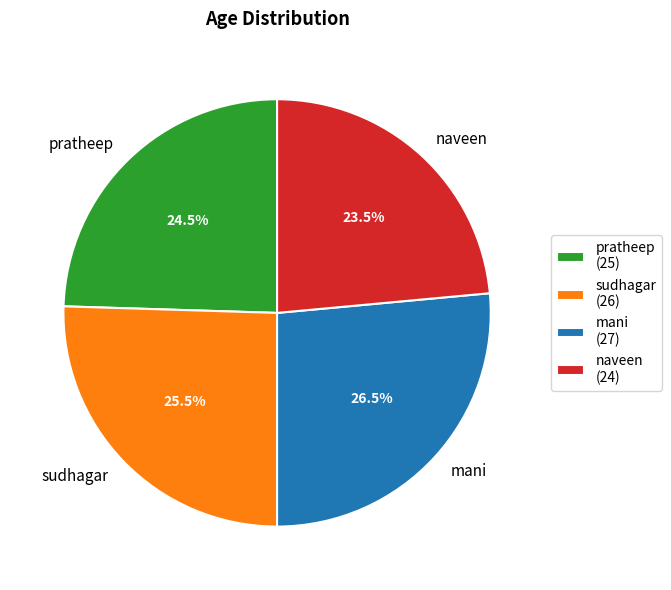

Which category has the smallest portion of the pie?

naveen